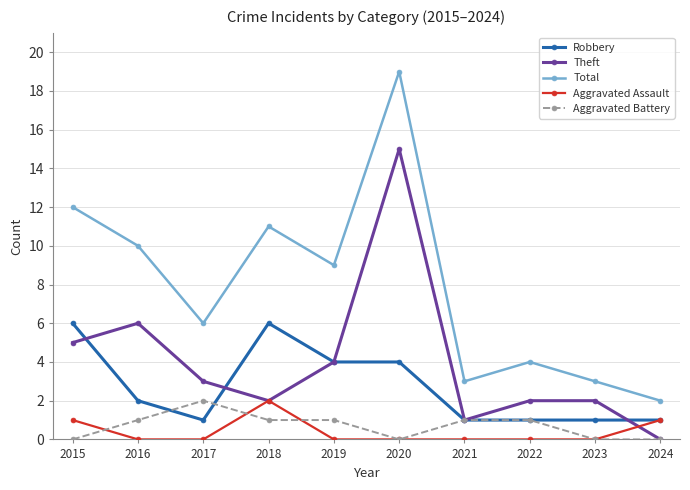

True or false: Aggravated Battery and Total intersect in this chart.

False